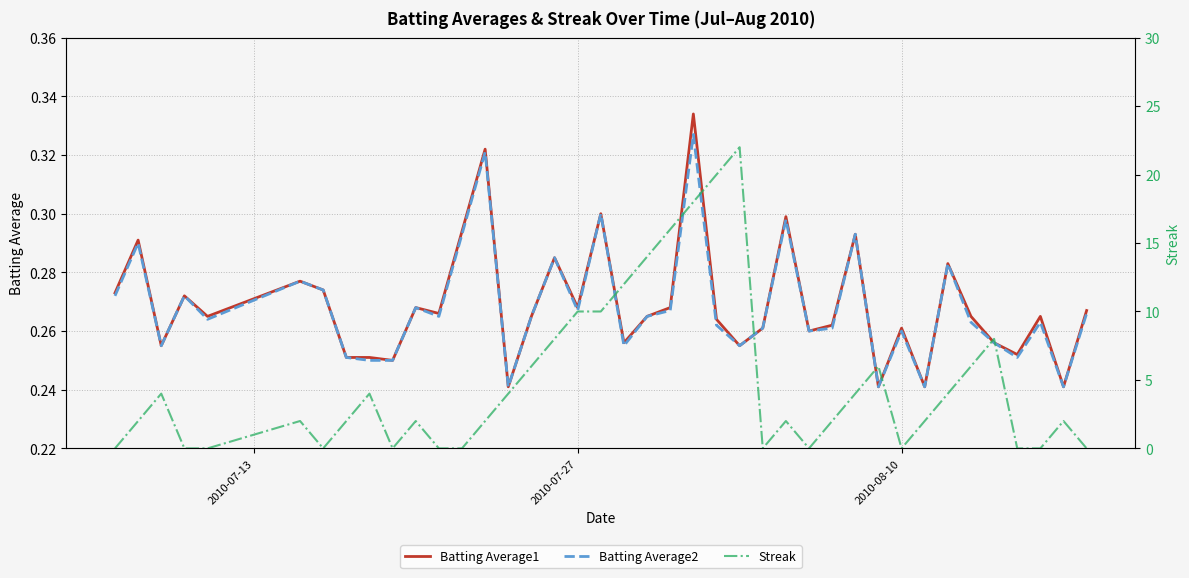

After their last crossing, which series has the higher values: Batting Average2 or Streak?

Batting Average2